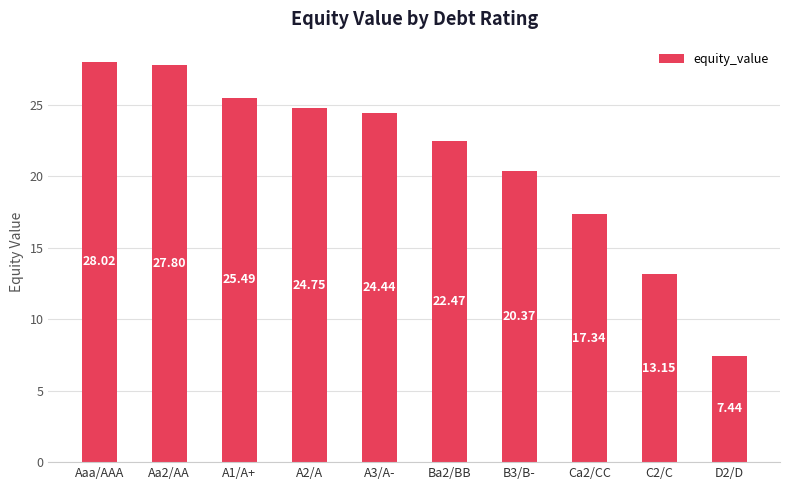

The chart shows a value of 31.8 at B3/B-. True or false?

False